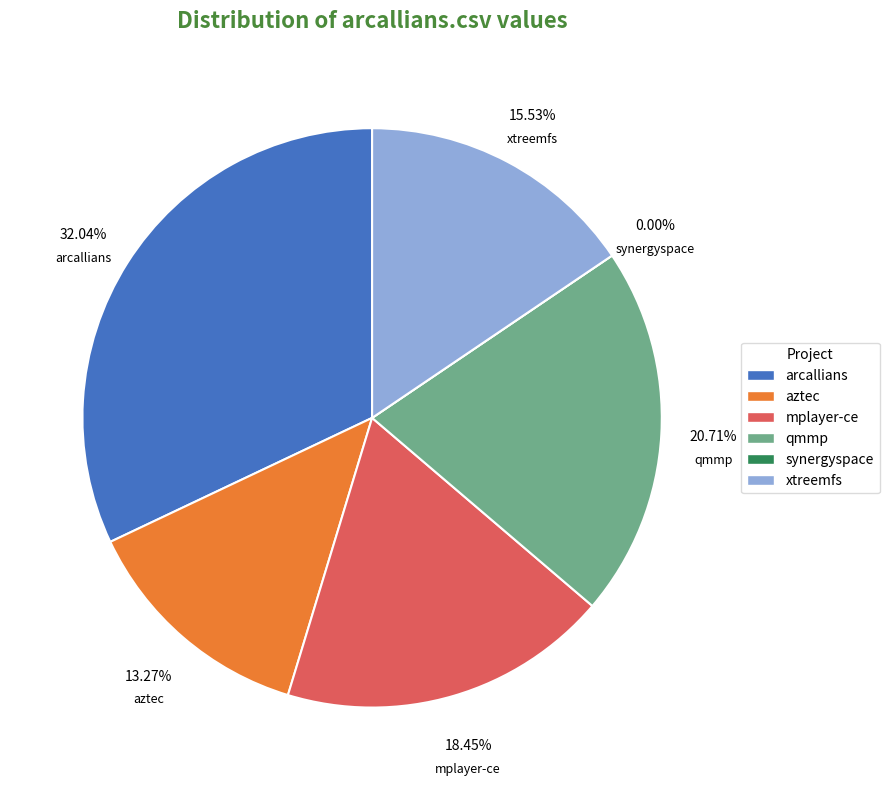

Does any single category account for the majority?

No